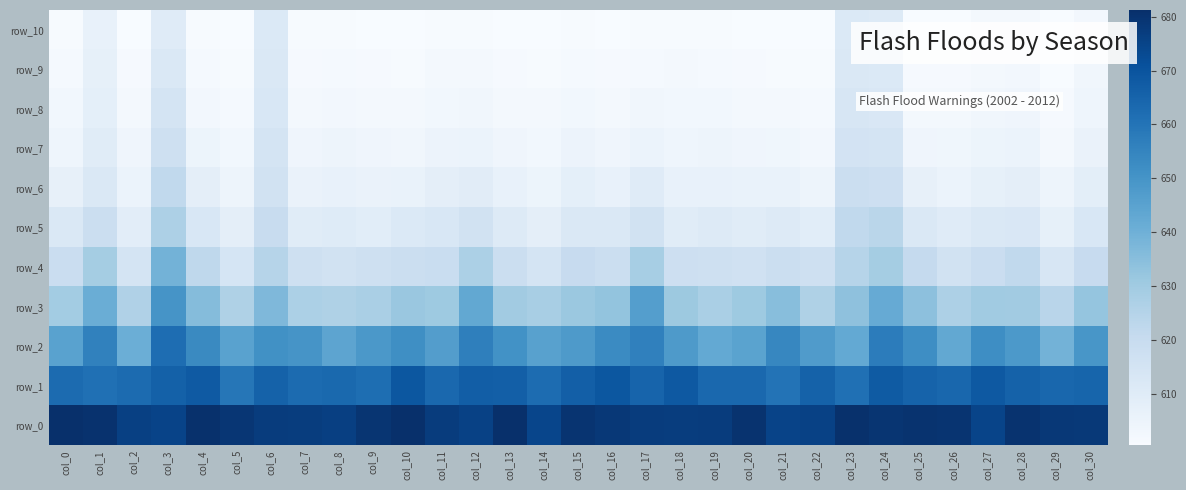

What is the spread (max minus min) of values at col_23?

69.2